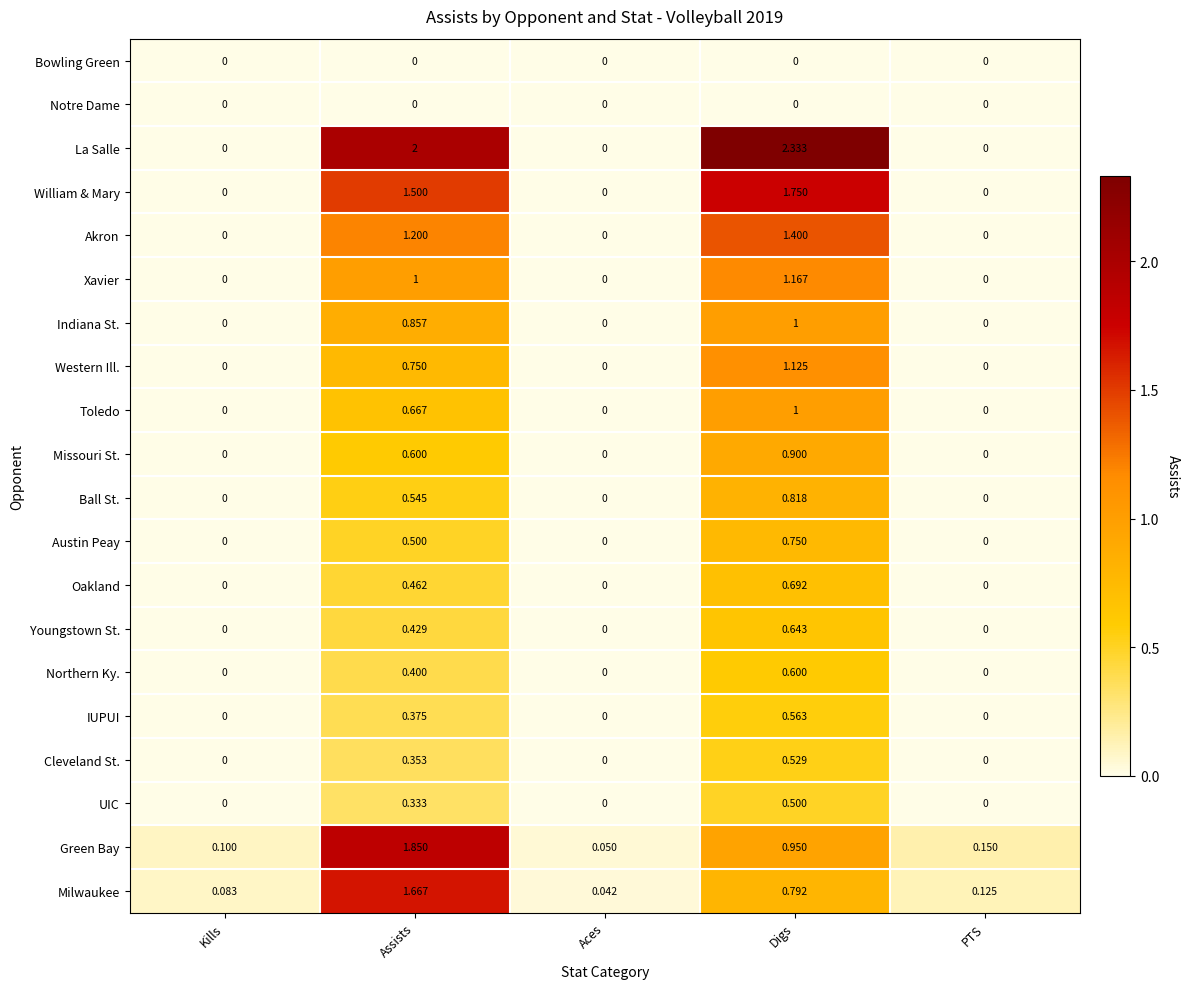

Which series has the widest spread of values?

La Salle